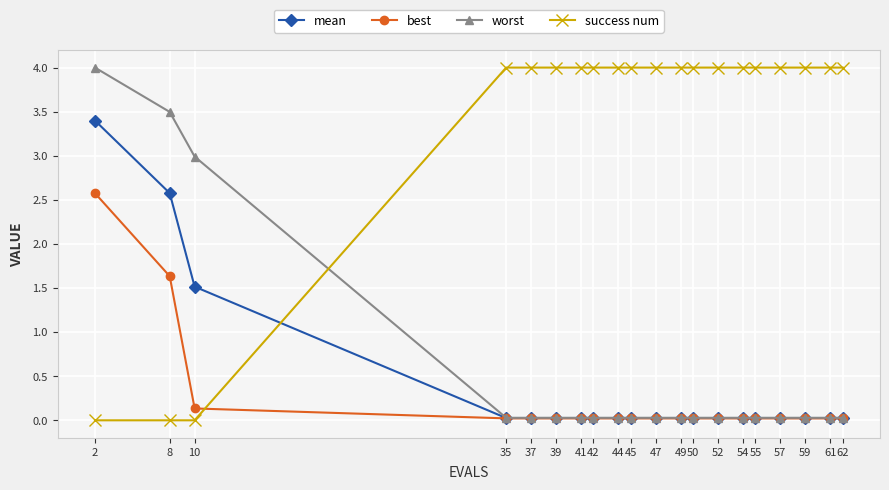

What is the value of the success num point at the 4th from the left?

4.0